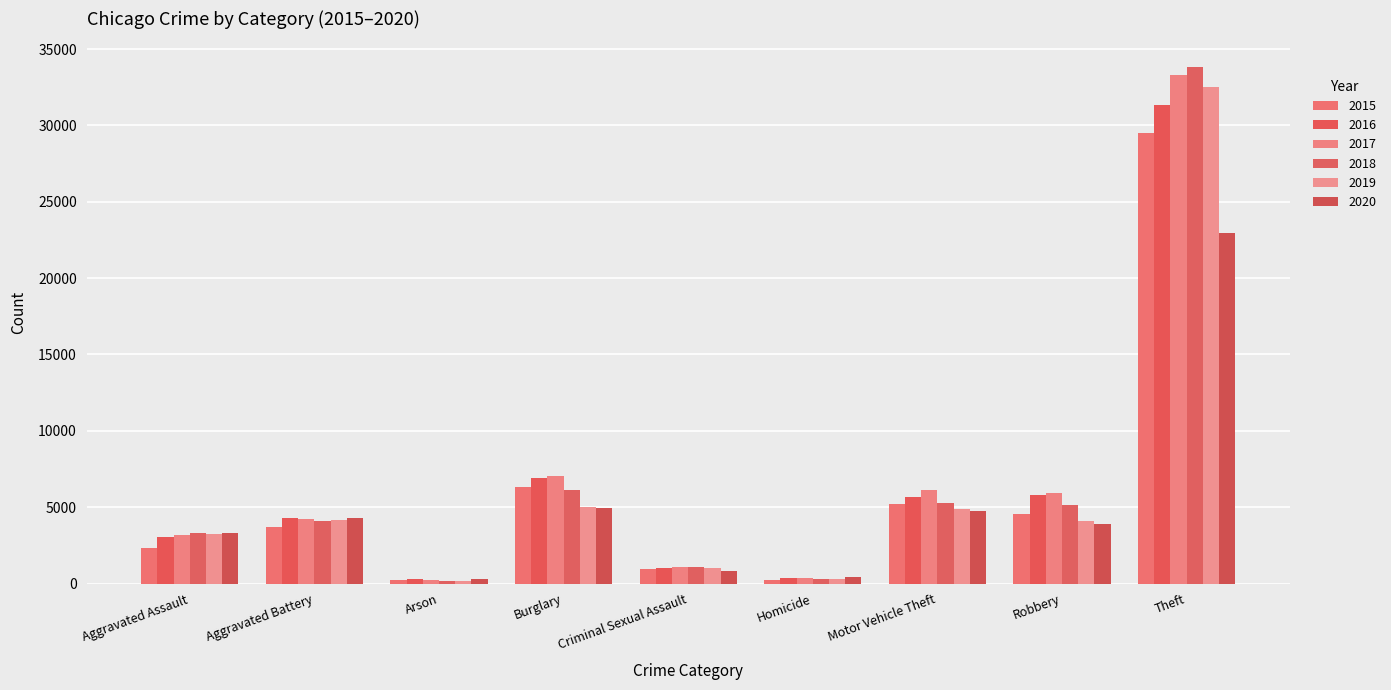

At which category is the sum across all series the highest?

Theft